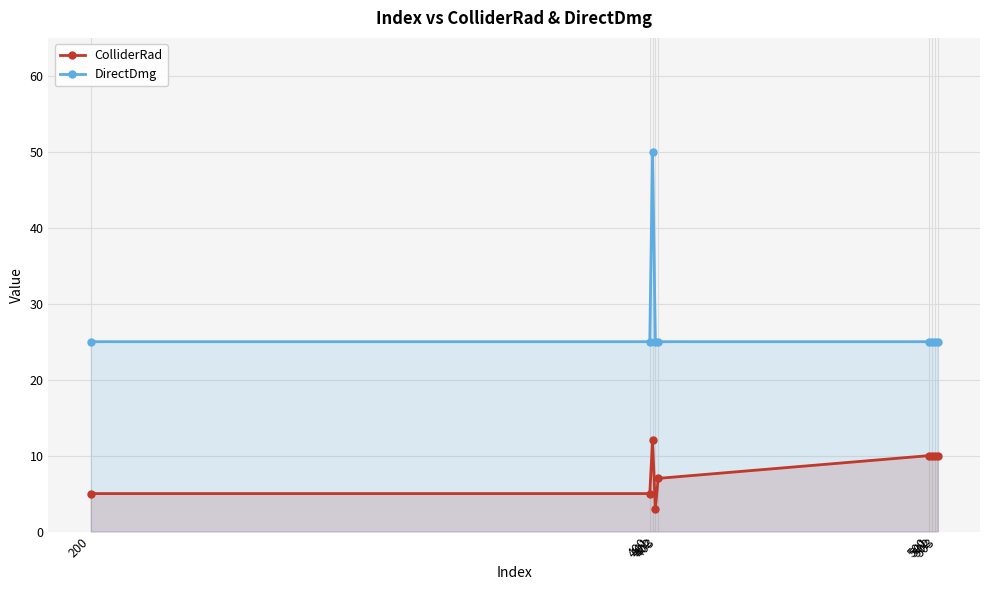

List the series in order of their overall mean, lowest first.

ColliderRad, DirectDmg